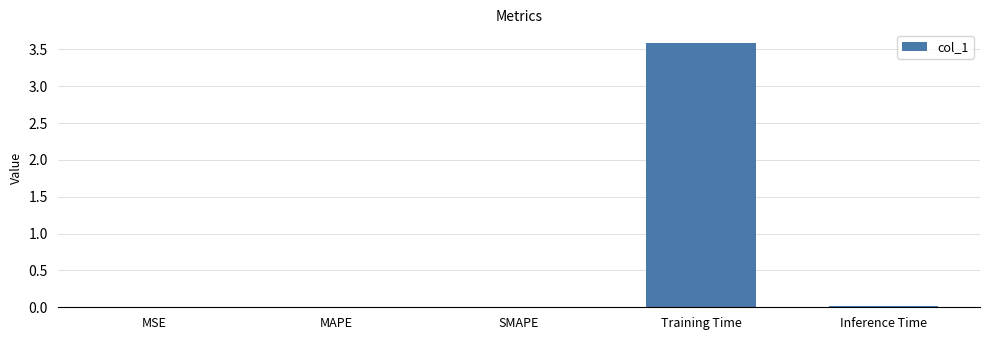

Is it true that the value at Inference Time is 0.0?

True